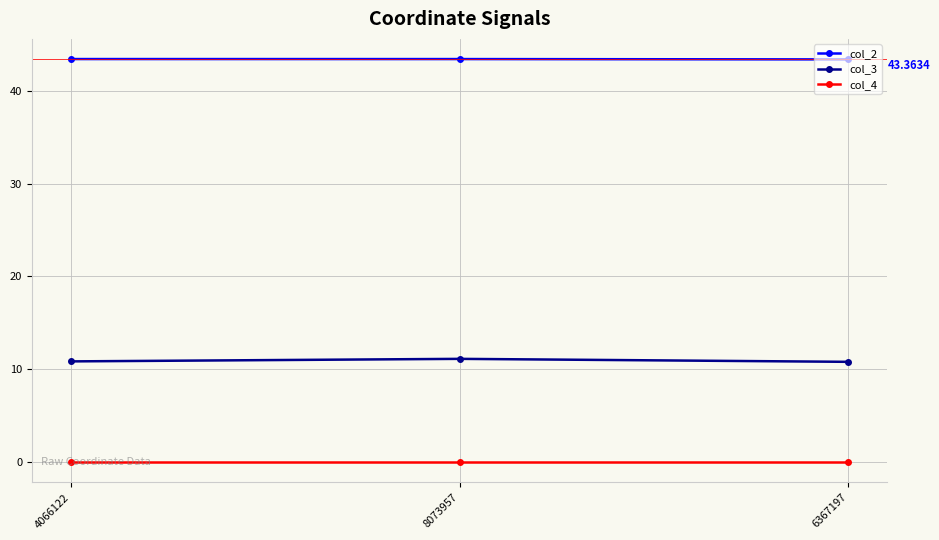

Which series has the largest total across all categories?

col_2